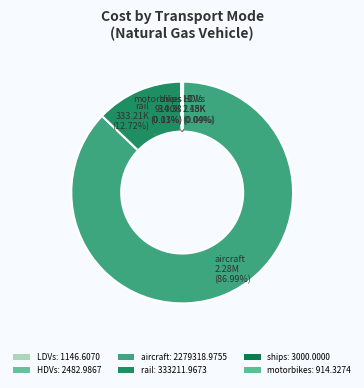

What is the change in value from HDVs to ships?

+517.0